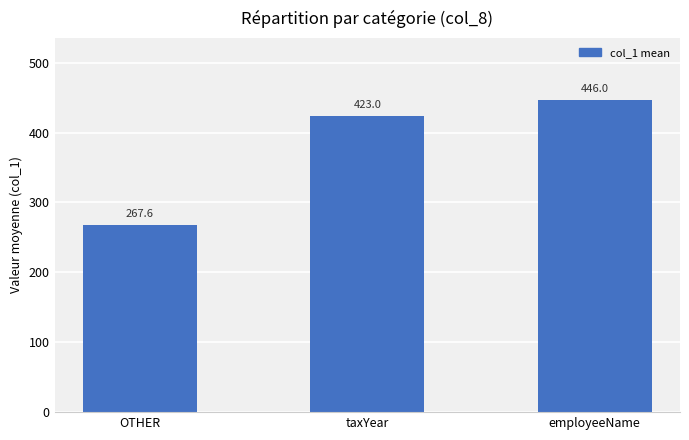

List the labels in order of value, largest first.

employeeName, taxYear, OTHER